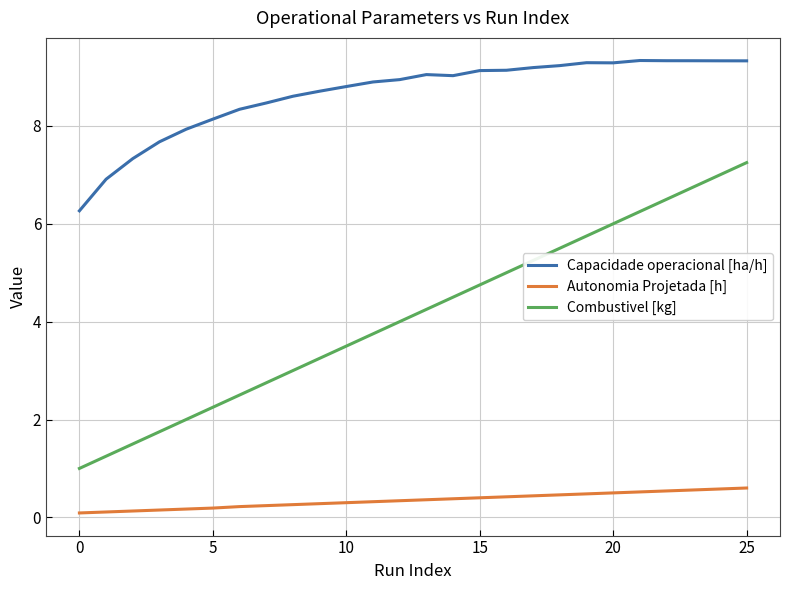

Which series has the largest total across all categories?

Capacidade operacional [ha/h]